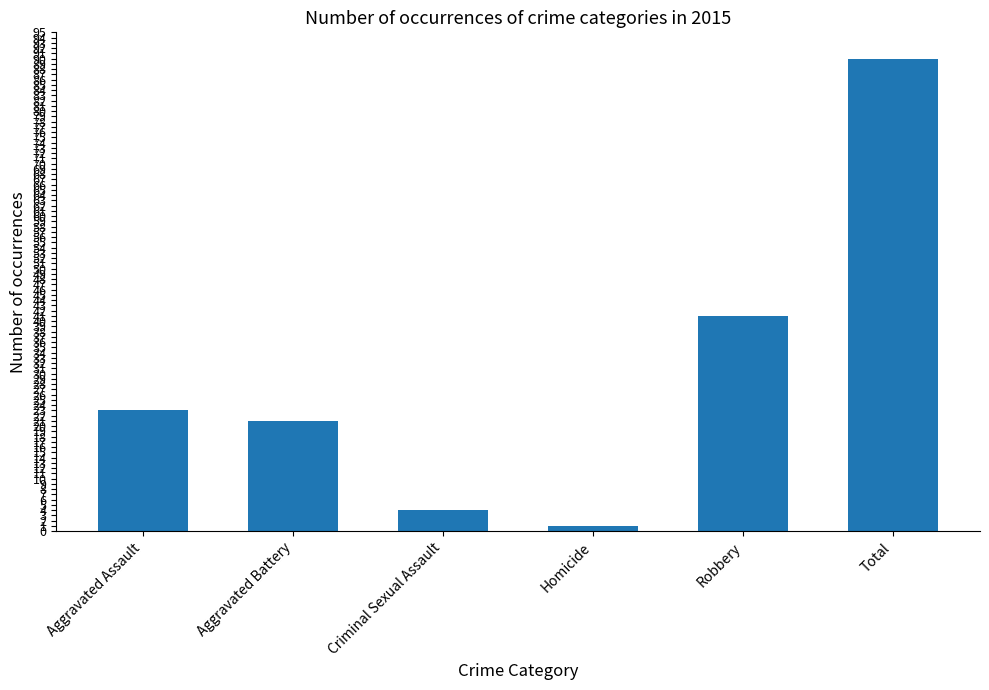

What is the difference between the maximum and minimum values?

89